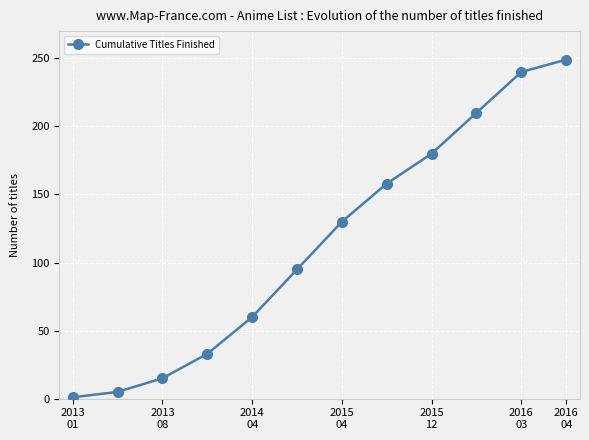

What is the maximum value shown in the chart?

249